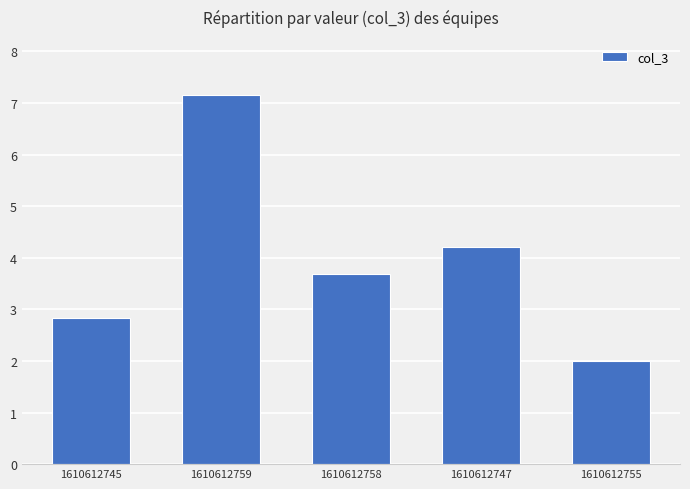

At which label is the value closest to 4?

1610612747